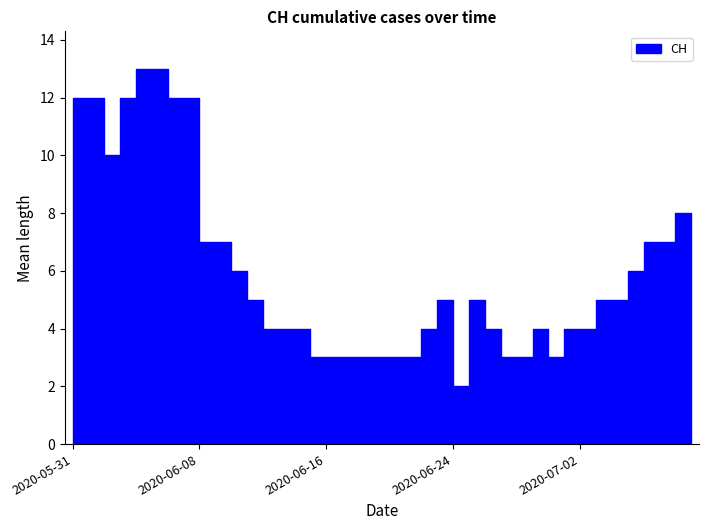

Which has a higher value, 2020-05-31 or 2020-07-05?

2020-05-31